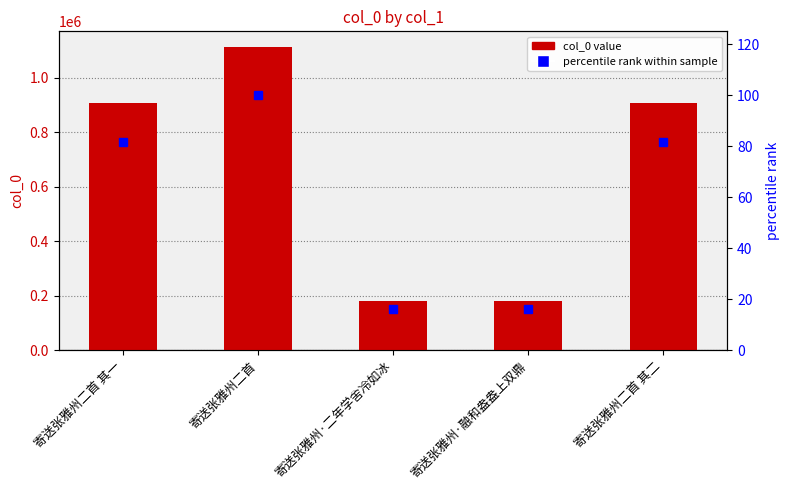

What is the spread (max minus min) of values at 寄送张雅州·融和盎盎上双鼎?

180031.8